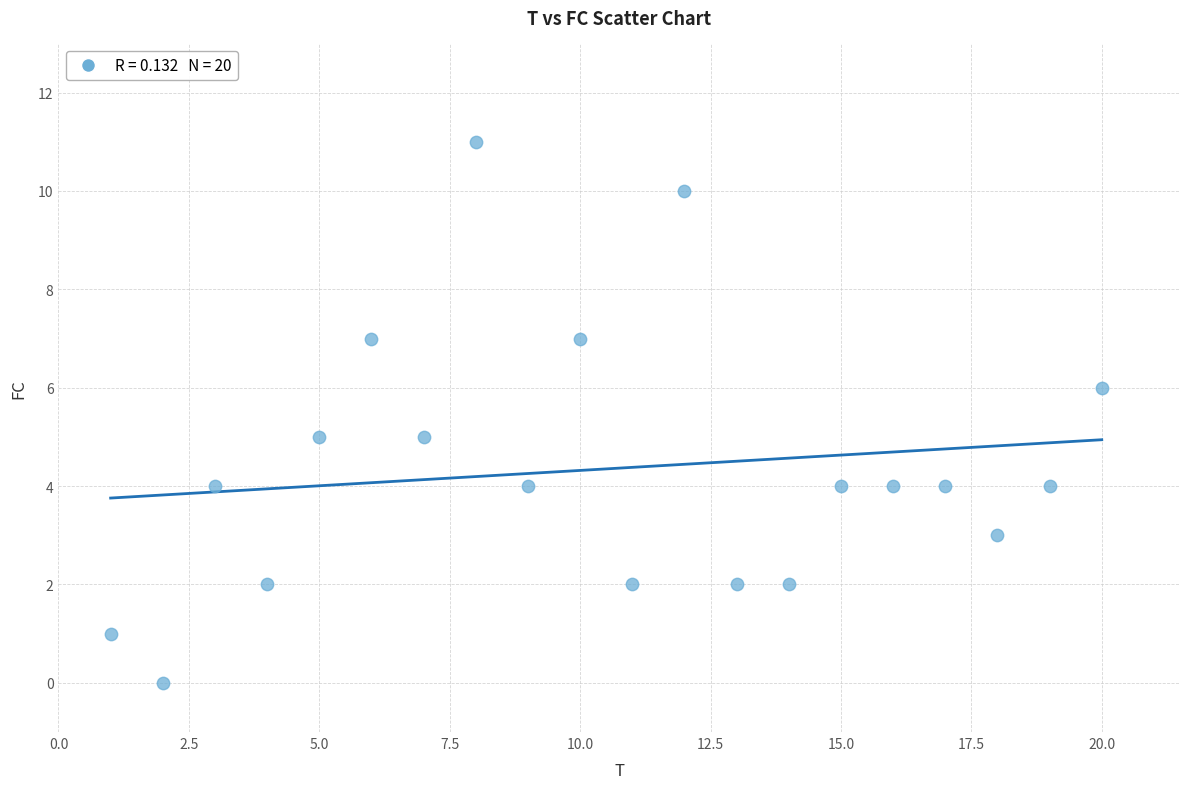

What is the range of Y values (max minus min)?

11